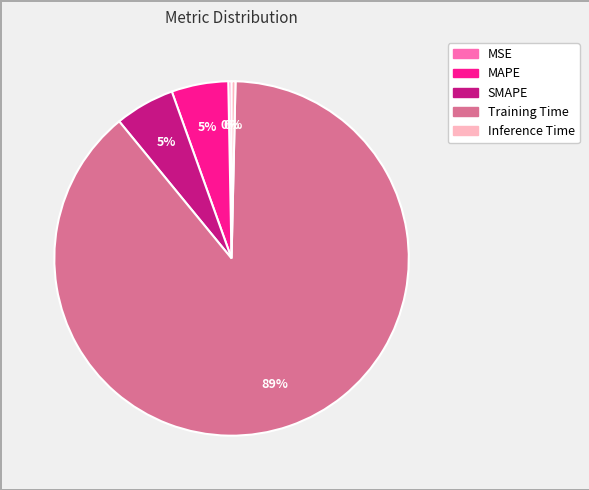

How many segments does this pie chart have?

5